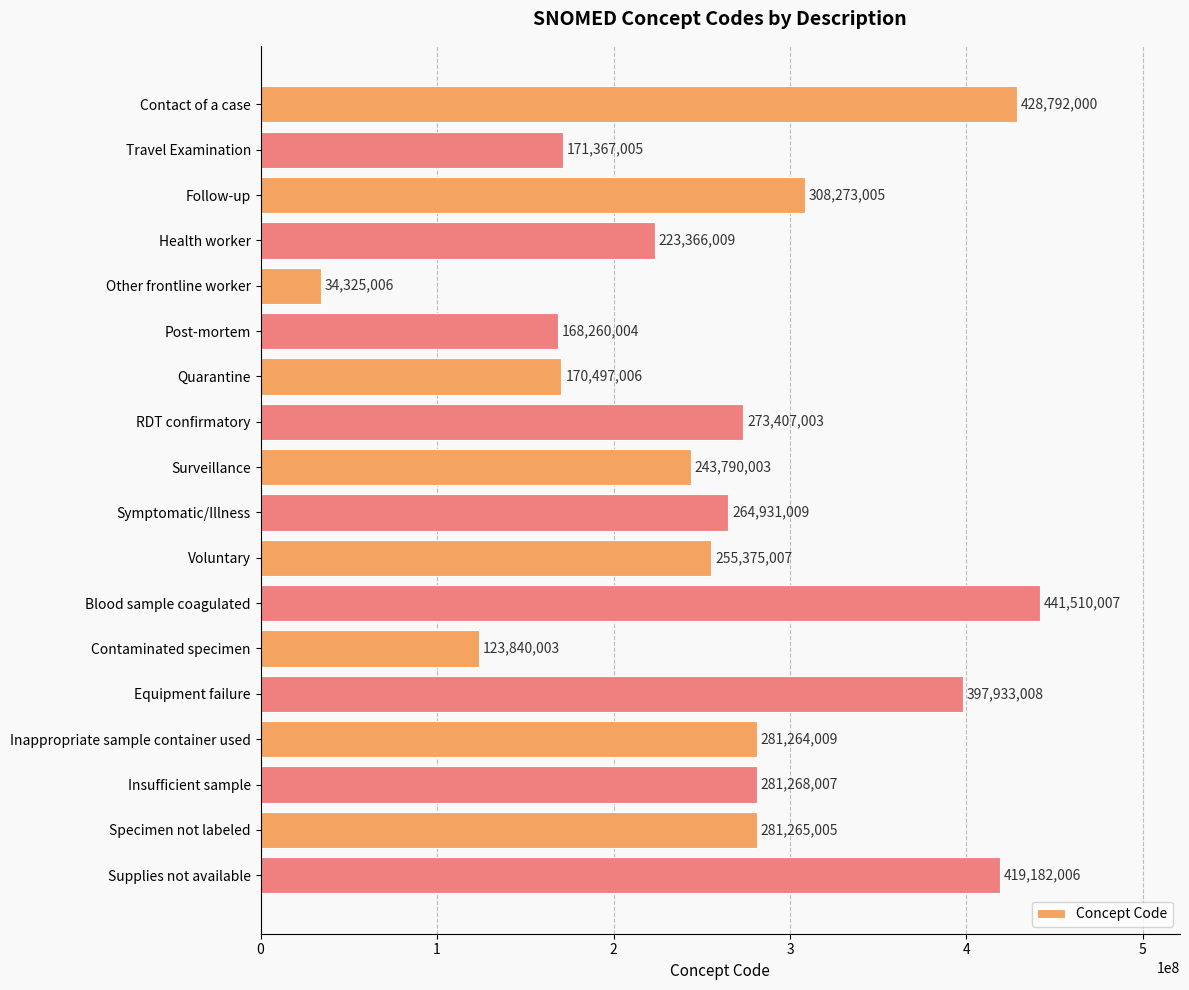

The value at Contaminated specimen is 123840003. True or false?

True